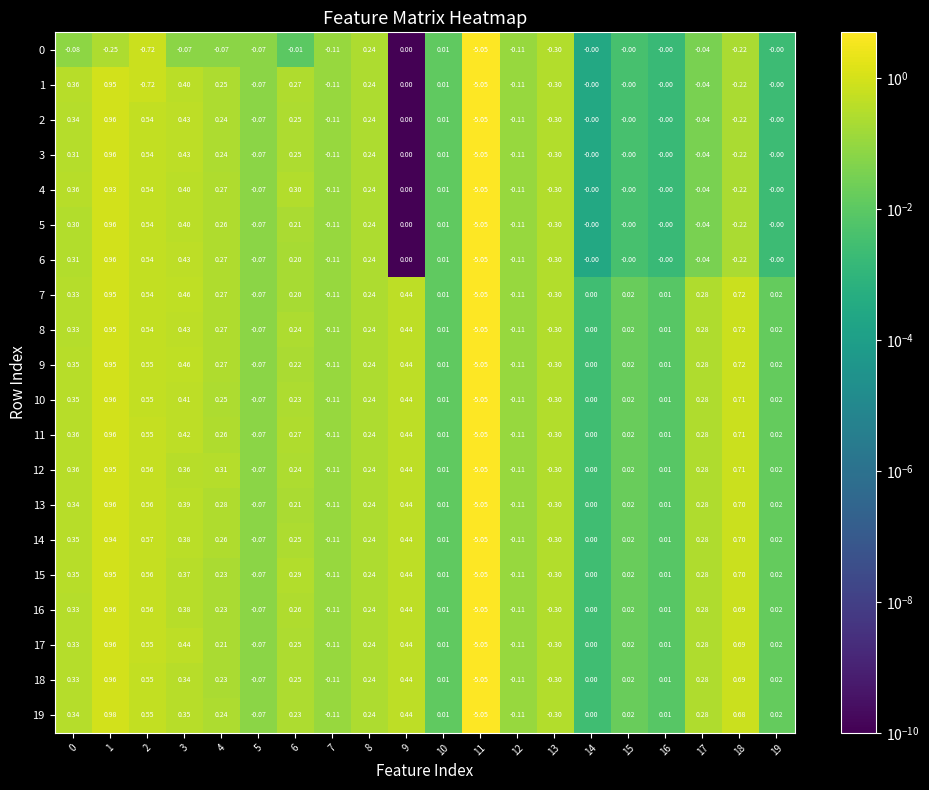

Is the value of 4 at 13 greater than the value of 8 at 7?

No